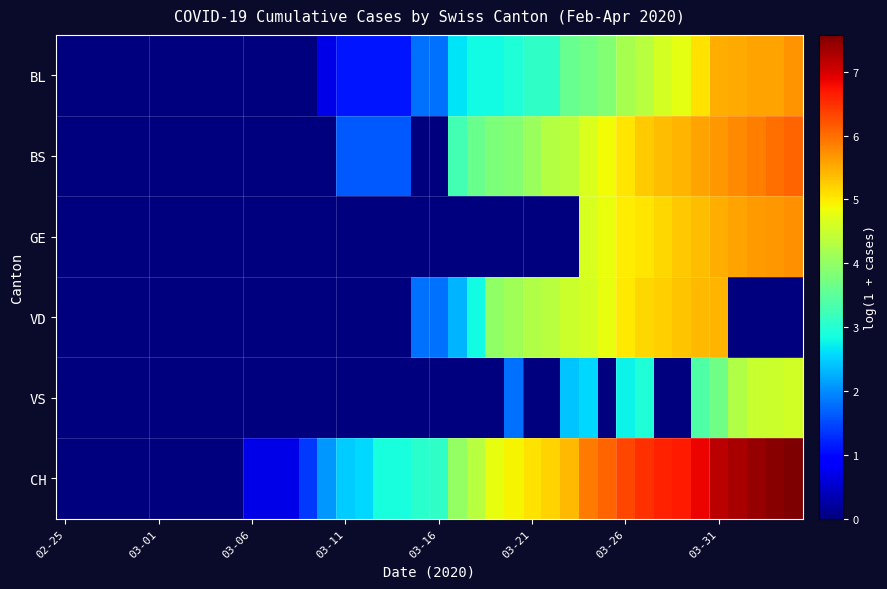

Which label corresponds to the smallest value in the chart?

02-25